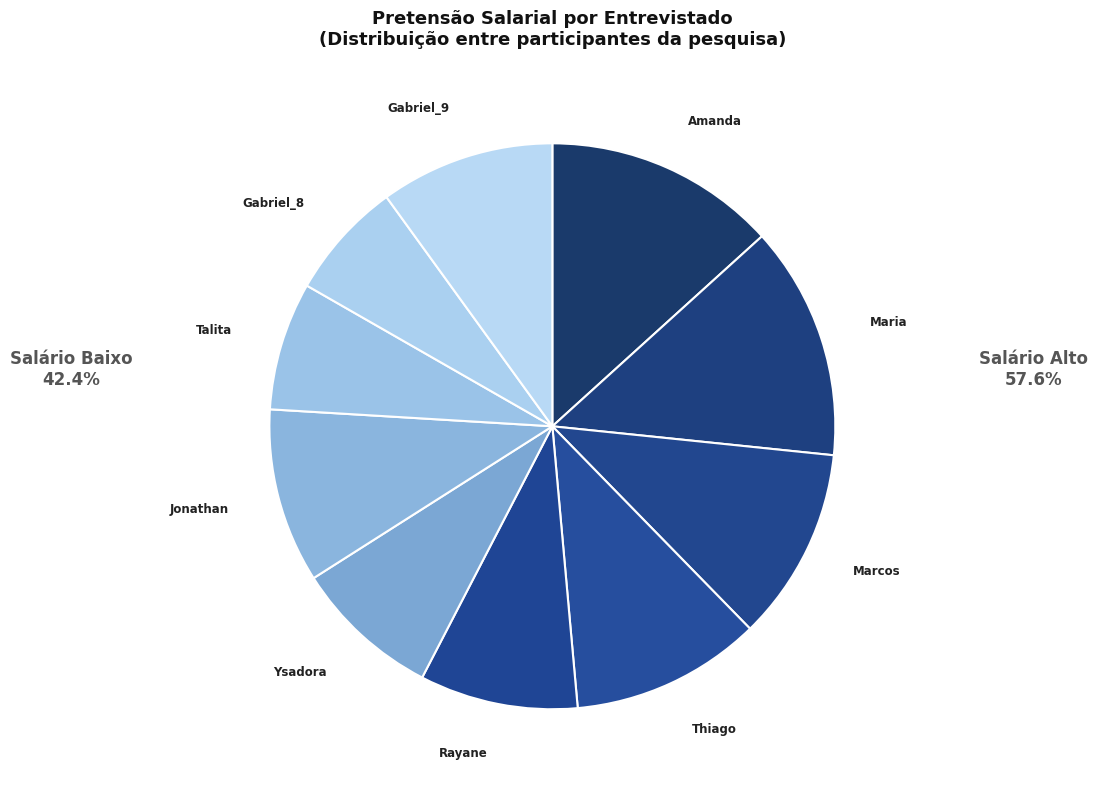

To the nearest percent, what is the difference between the largest and smallest slice percentages?

7%